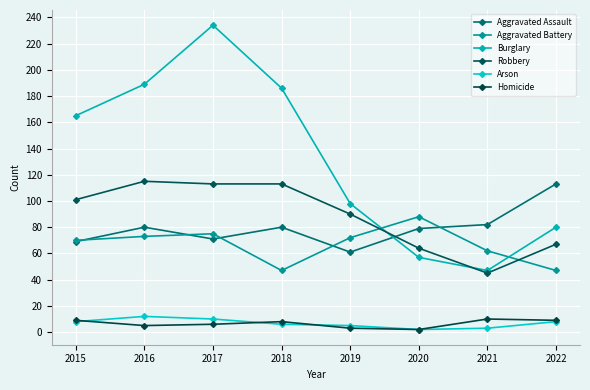

Reading left to right, list all the values displayed in this chart.

Aggravated Assault: 69	80	71	80	61	79	82	113
Aggravated Battery: 70	73	75	47	72	88	62	47
Burglary: 165	189	234	186	98	57	47	80
Robbery: 101	115	113	113	90	64	45	67
Arson: 8	12	10	6	5	2	3	8
Homicide: 9	5	6	8	3	2	10	9